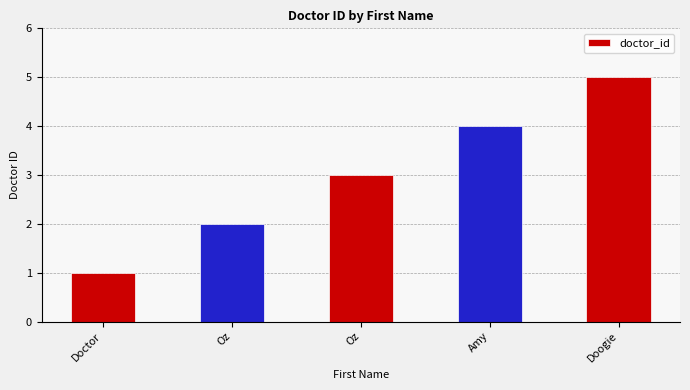

Which label corresponds to the largest value in the chart?

Doogie